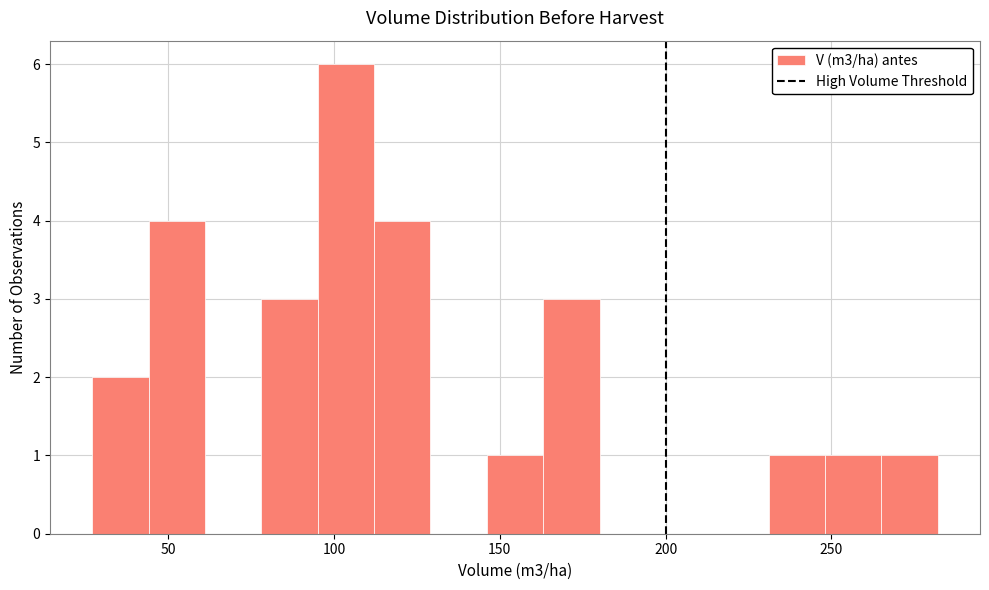

Read against the x-axis, roughly where is the centre of the tallest bar?

105